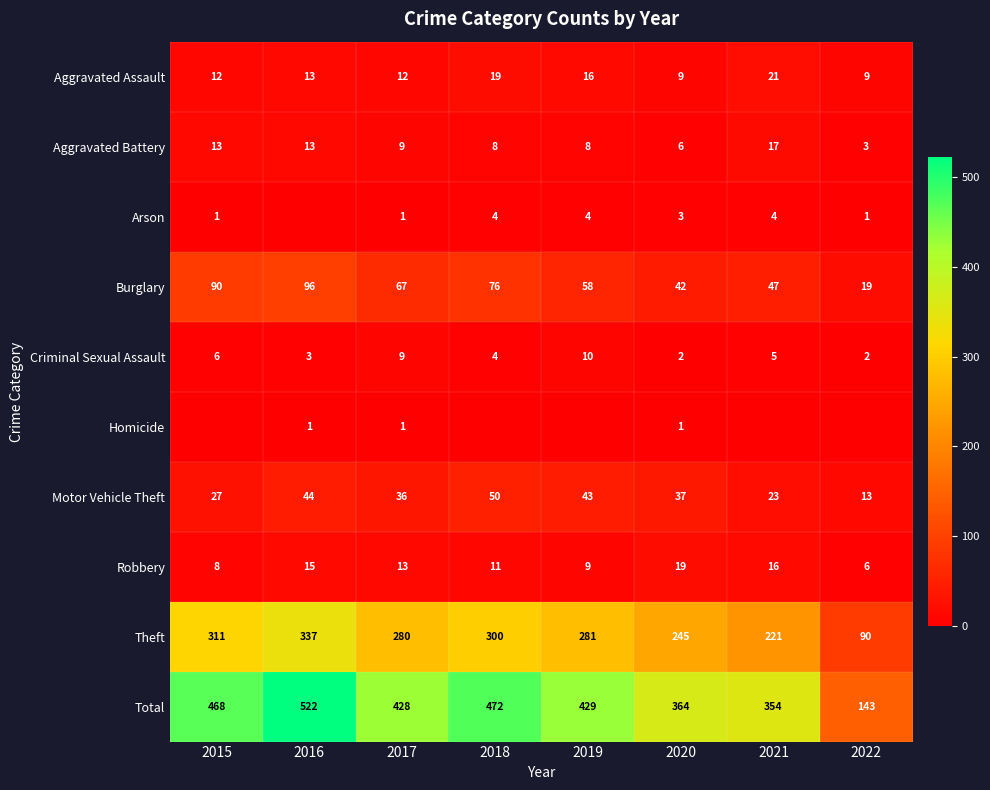

What is the sum of all Criminal Sexual Assault values?

41